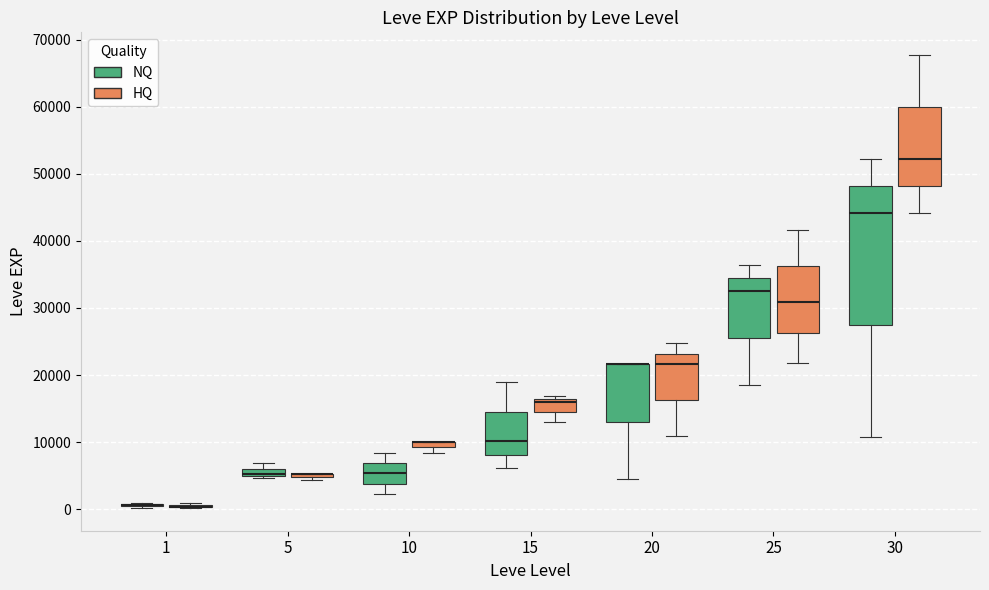

Where is the upper edge of the box for 5 (NQ) on the y-axis? The values are not printed on the chart, so give them approximately, as read against the axis.

6000